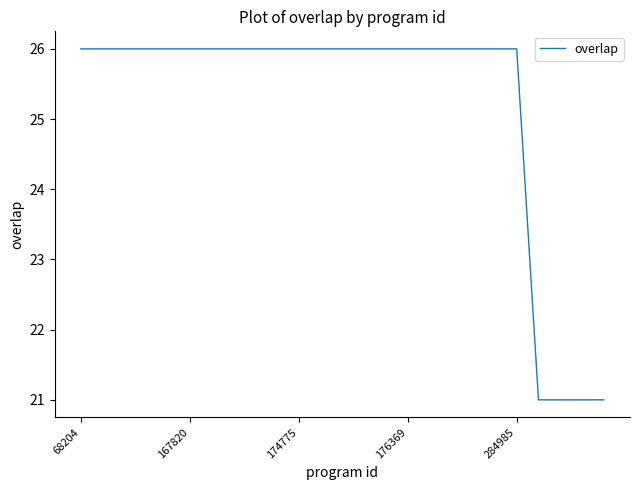

How many lines are shown in the chart?

1